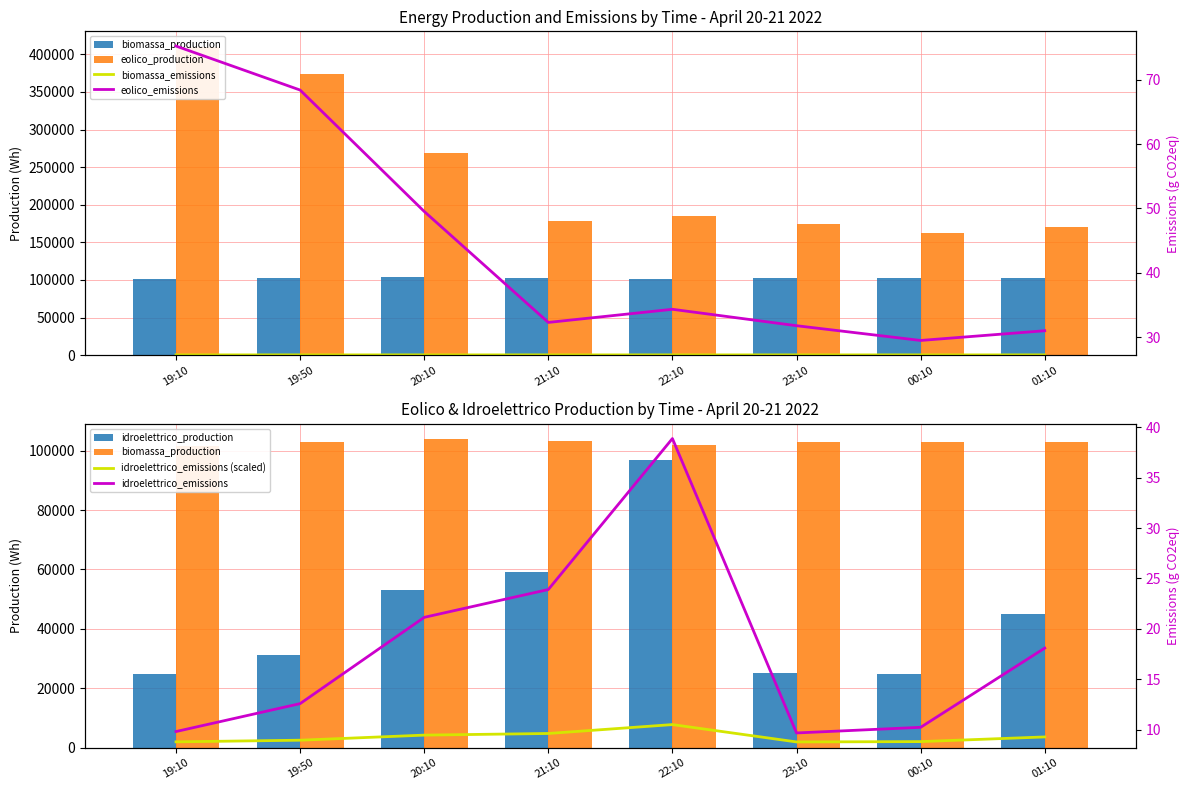

The value of eolico_emissions at 23:10 is 31.8. True or false?

True